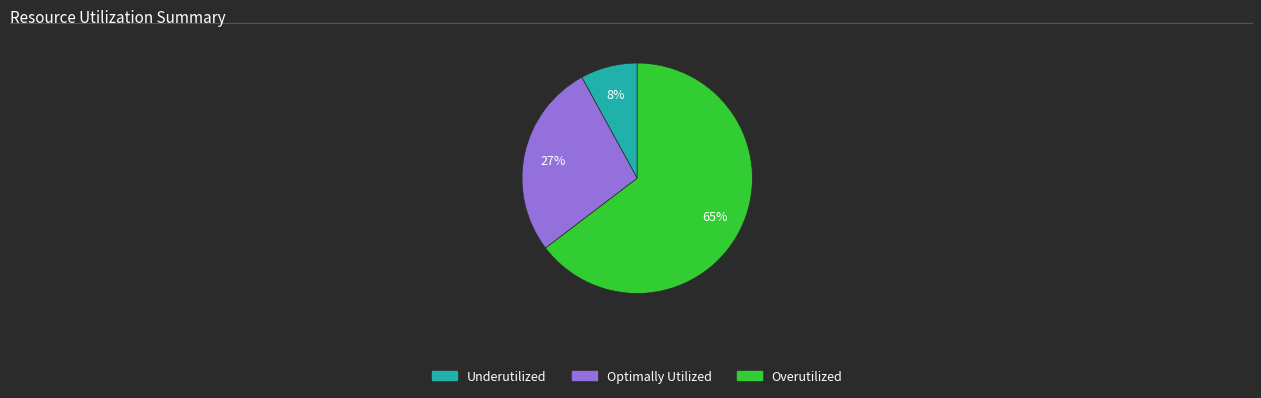

To the nearest percent, what is the average slice percentage?

33%